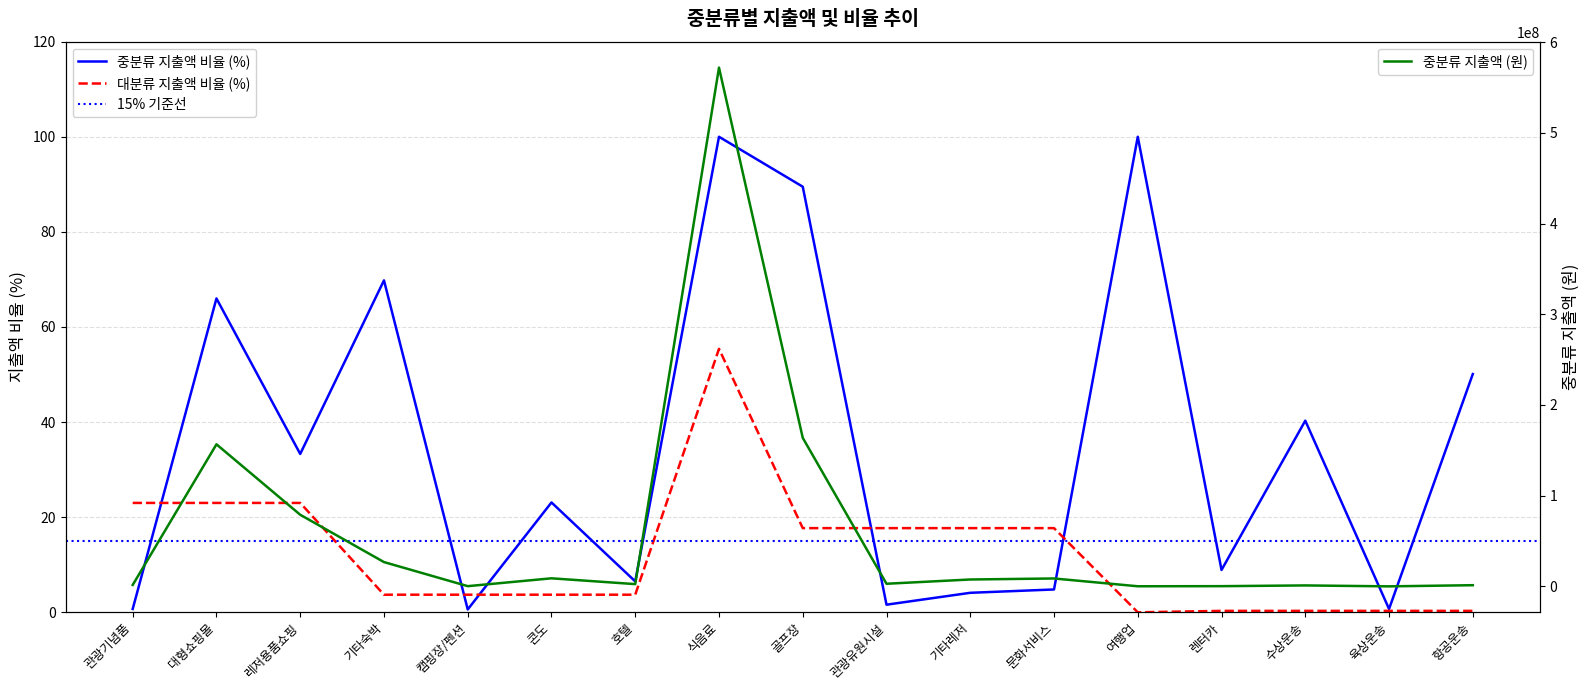

What is the difference between the 중분류 지출액 비율 values at 문화서비스 and 골프장?

84.7